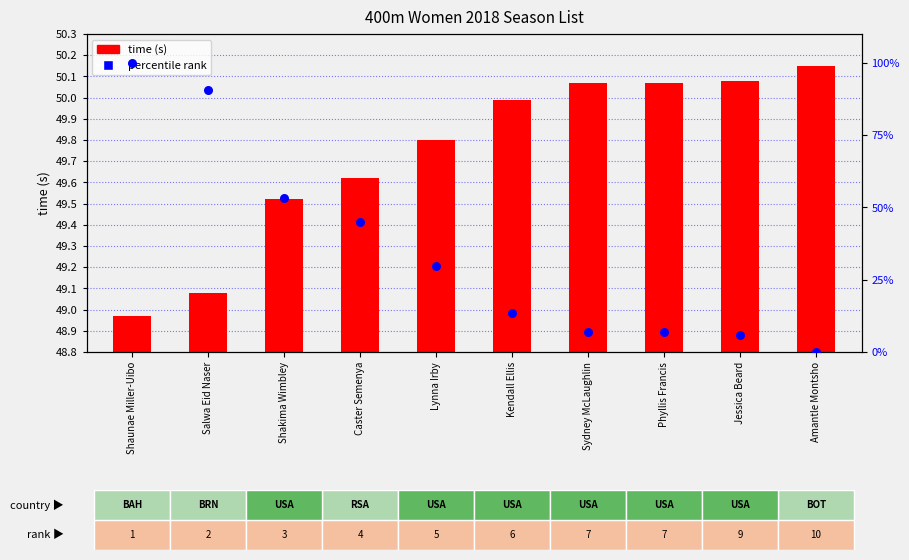

Which series reaches the maximum Y coordinate?

percentile rank